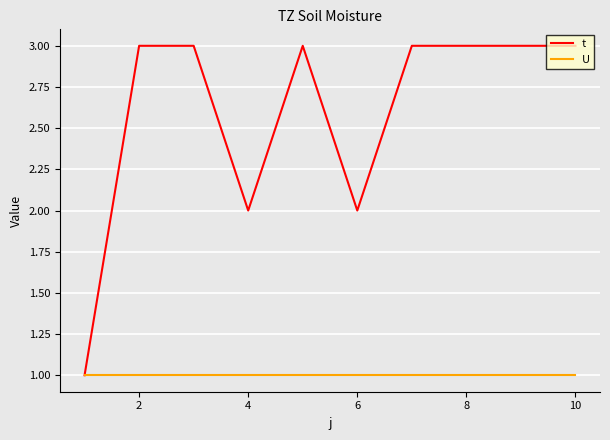

Which series has the largest total across all categories?

t